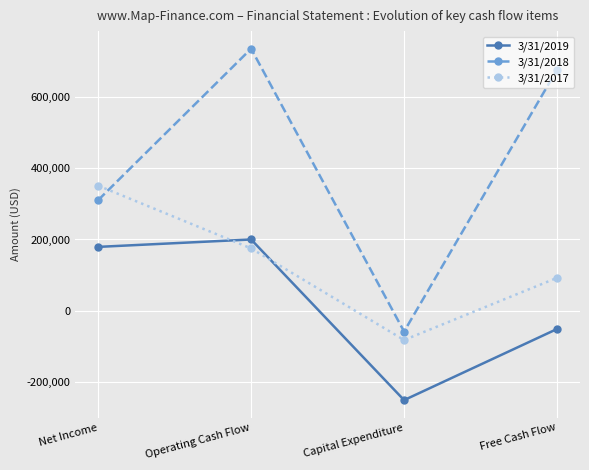

Between Net Income and Free Cash Flow, which series saw the biggest shift?

3/31/2018